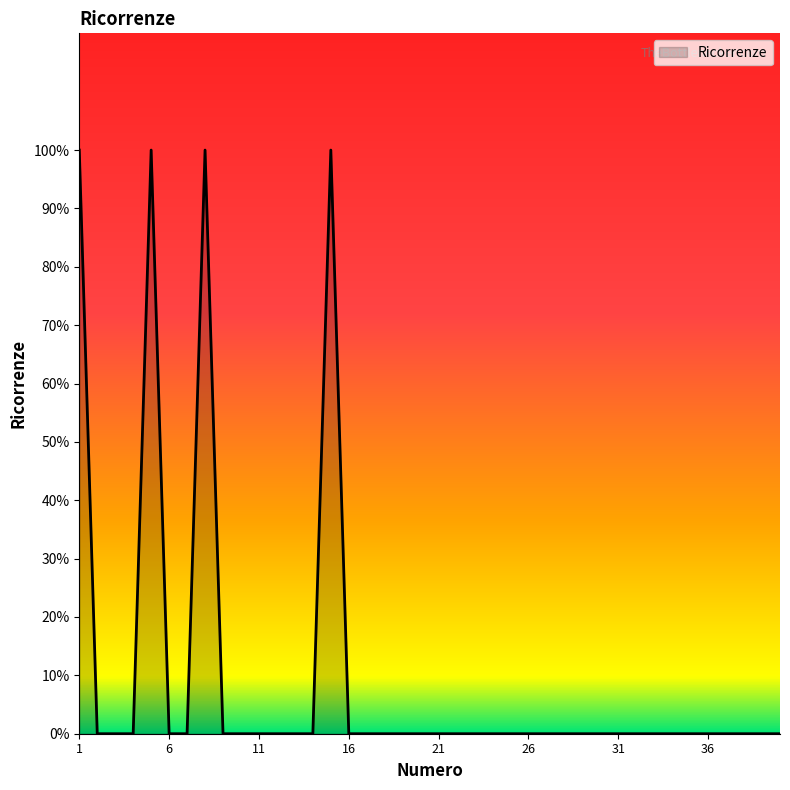

Does the chart have visible grid lines?

No